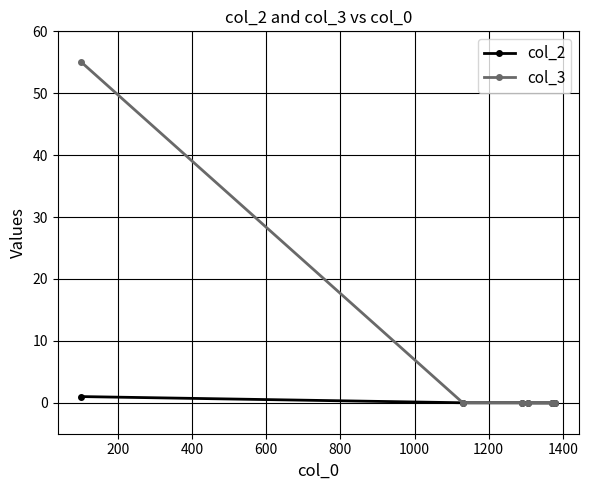

True or false: col_2 and col_3 cross at least once.

False